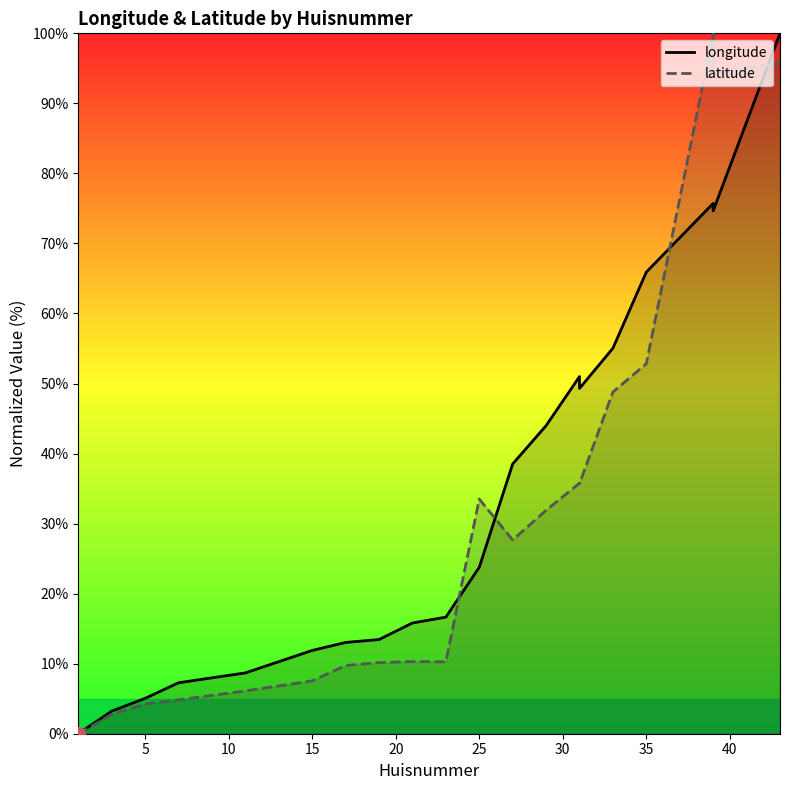

How many series are shown in this chart?

2